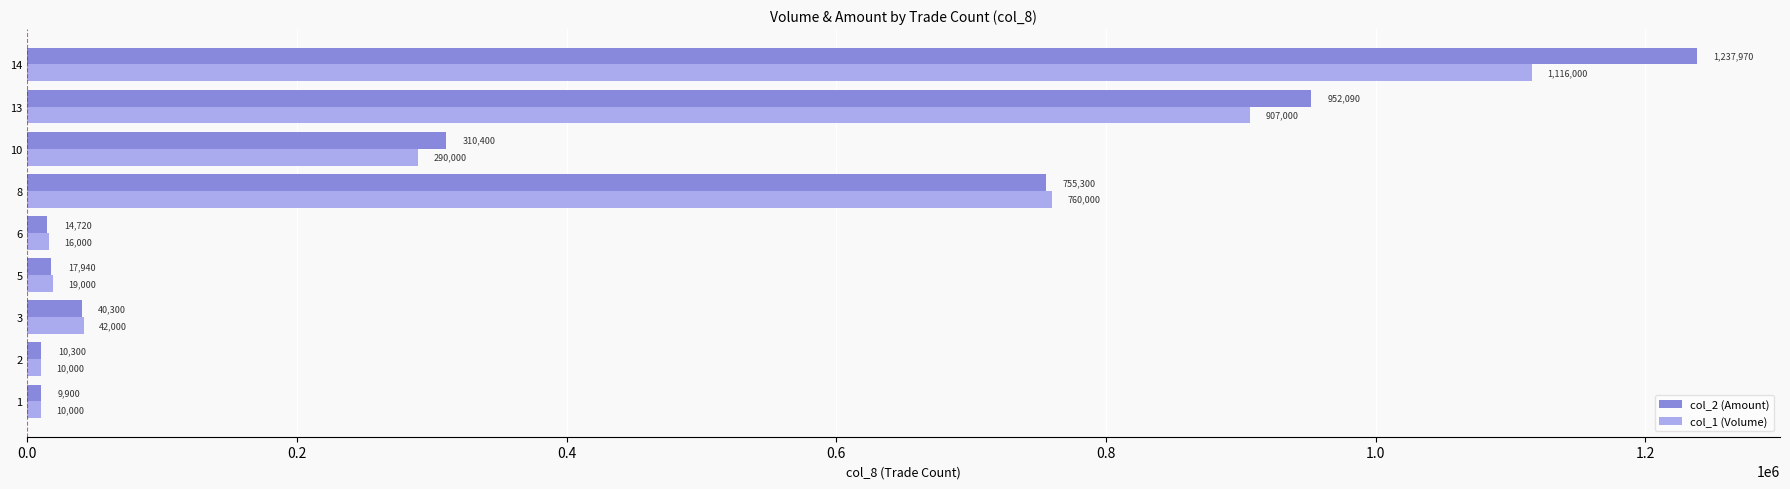

The value of col_2 (Amount) at 8 is 235964. True or false?

False